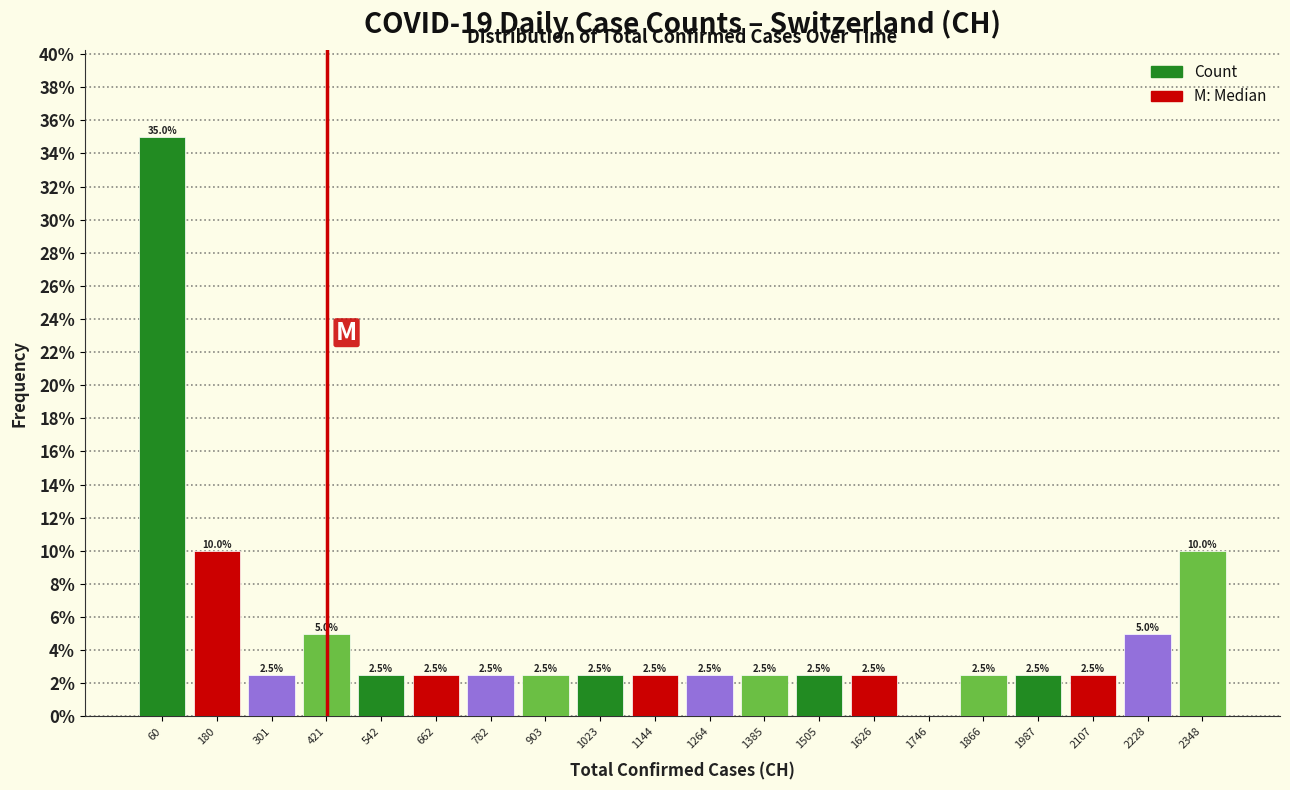

Over which range of the x-axis is the bar tallest?

0 to 120